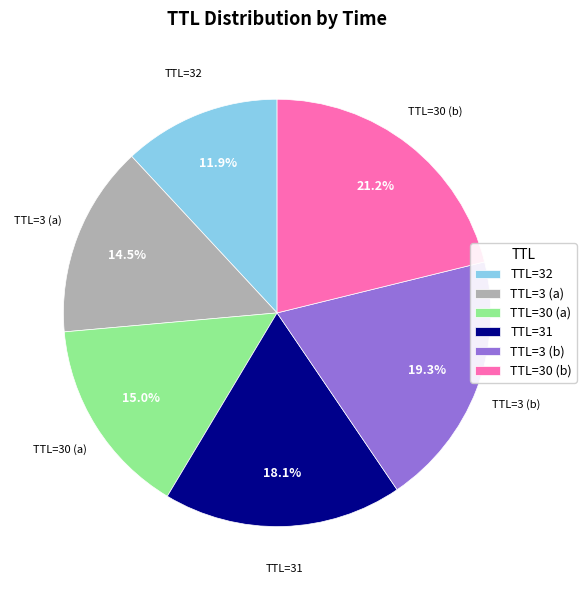

Approximately how many times larger is the value at TTL=3 (a) compared to TTL=30 (b)?

0.7